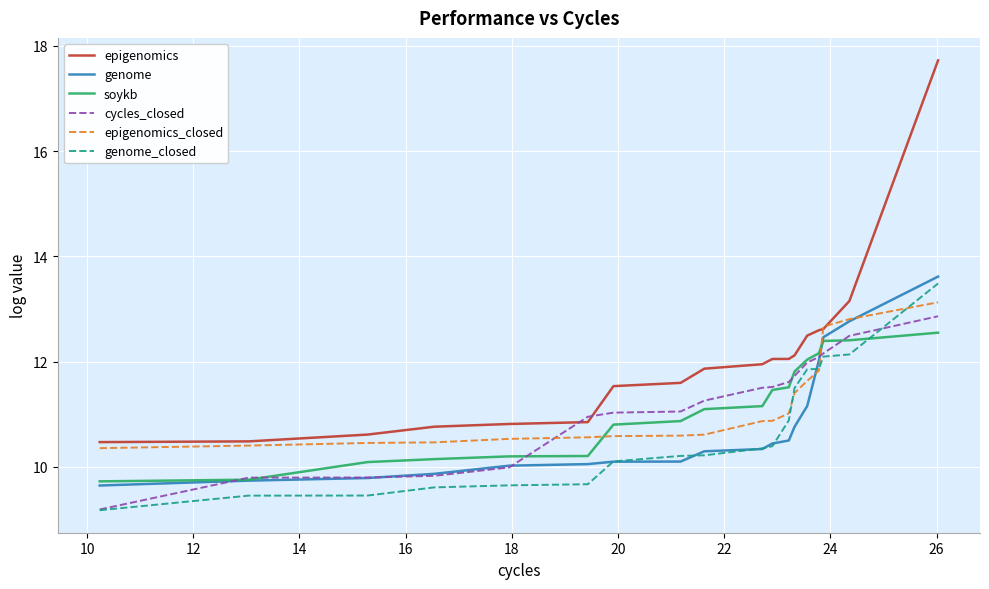

What is the lowest value of the epigenomics_closed series?

10.4